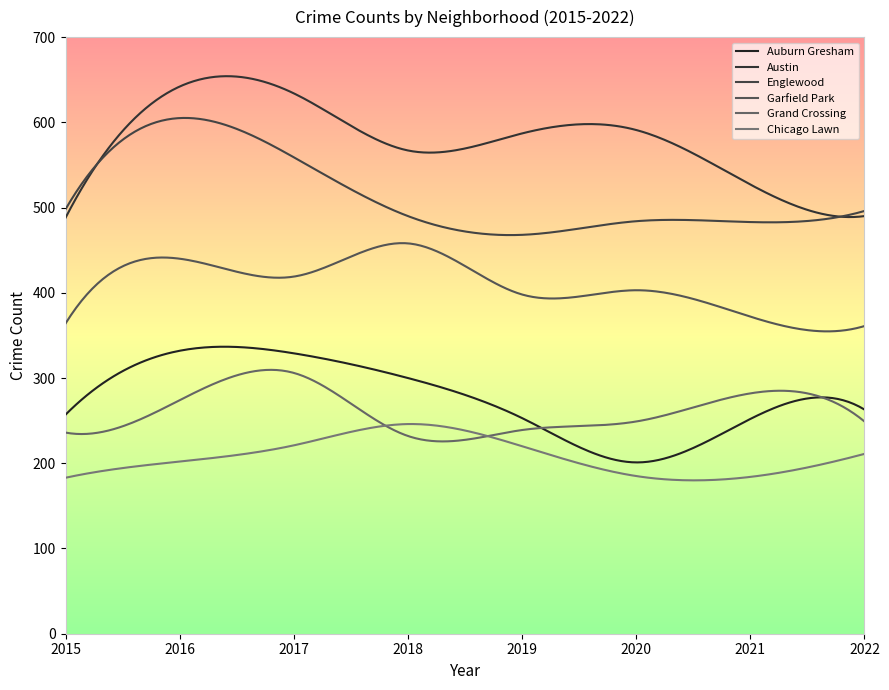

What are all the series names shown in the legend?

Auburn Gresham, Austin, Englewood, Garfield Park, Grand Crossing, Chicago Lawn